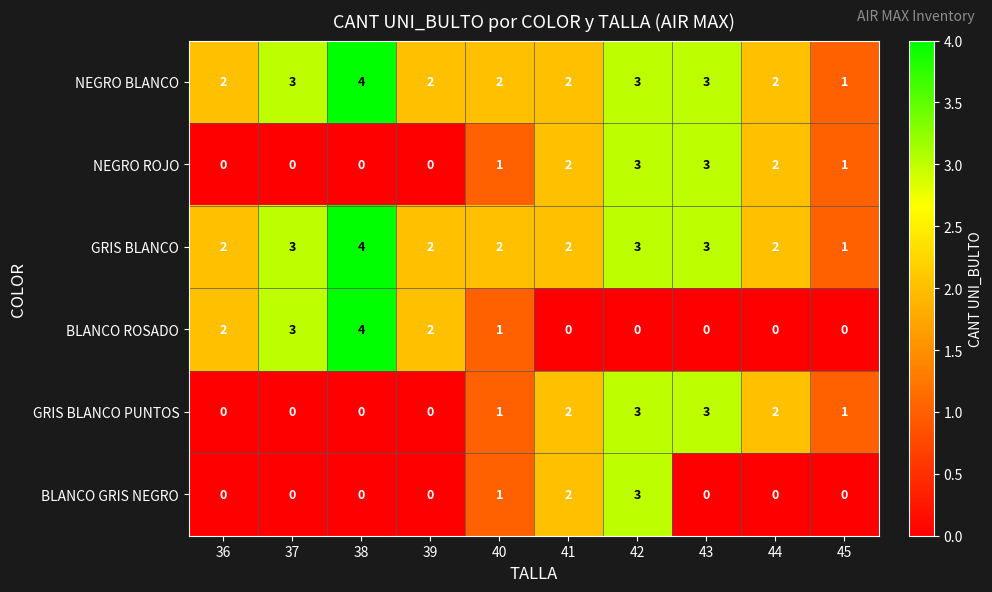

What is the sum of the BLANCO ROSADO values at 38 and 40?

5